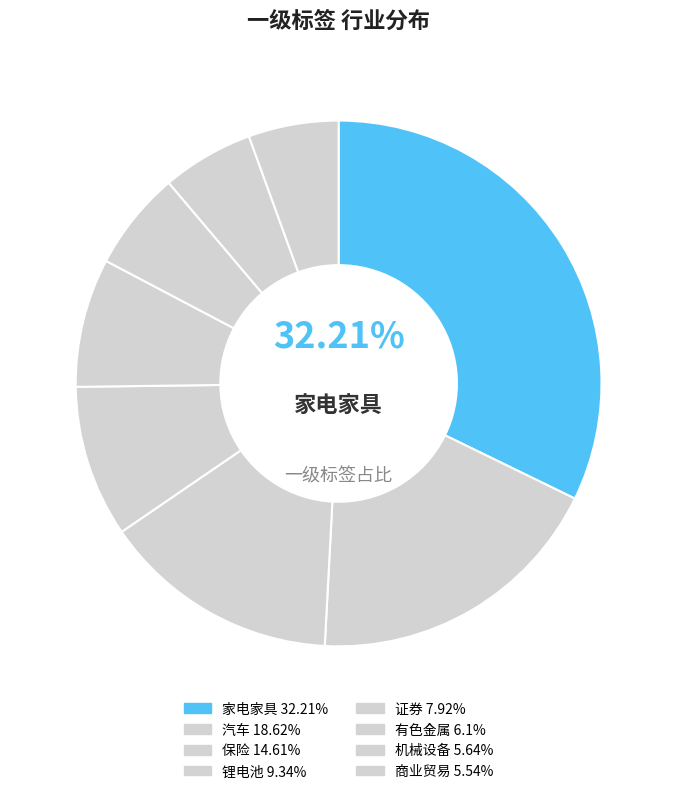

Is there any slice that represents more than half of the pie?

No